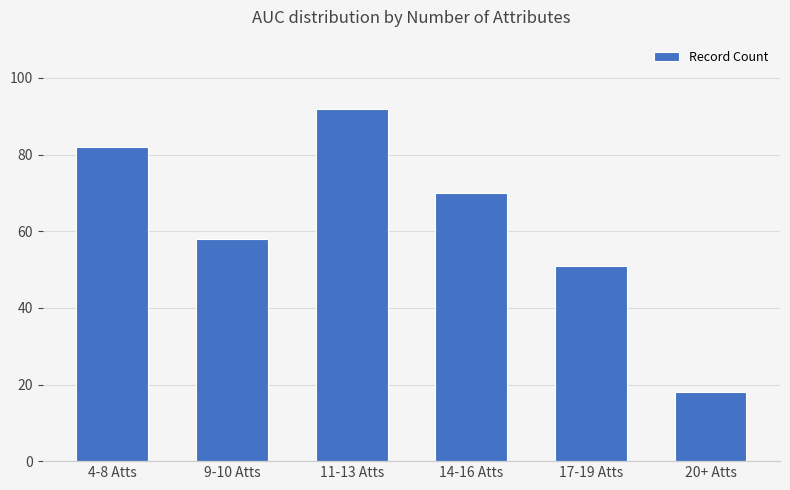

Count the number of categories in the chart.

6